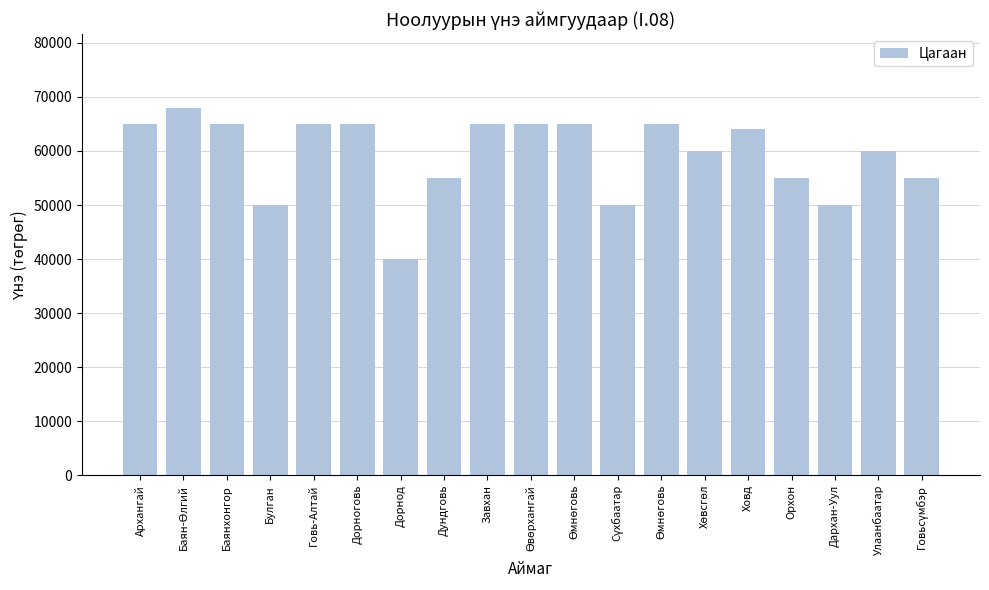

Reading right to left, transcribe all the data shown in this chart.

Говьсүмбэр=55000	Улаанбаатар=60000	Дархан-Уул=50000	Орхон=55000	Ховд=64000	Хөвсгөл=60000	Өмнөговь=65000	Сүхбаатар=50000	Өмнөговь=65000	Өвөрхангай=65000	Завхан=65000	Дундговь=55000	Дорнод=40000	Дорноговь=65000	Говь-Алтай=65000	Булган=50000	Баянхонгор=65000	Баян-Өлгий=68000	Архангай=65000